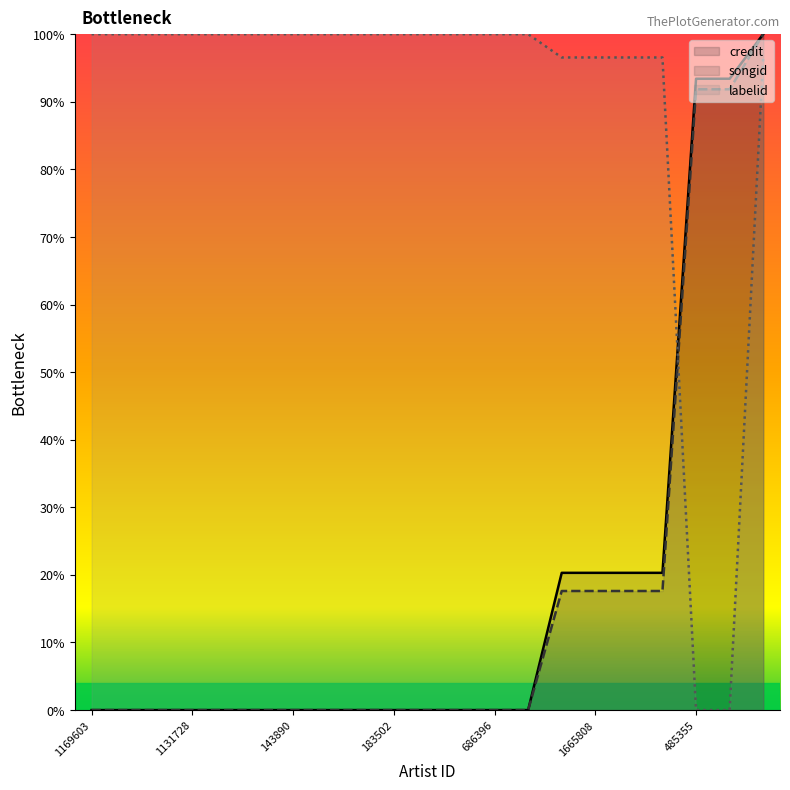

At which category is the sum across all series the highest?

20